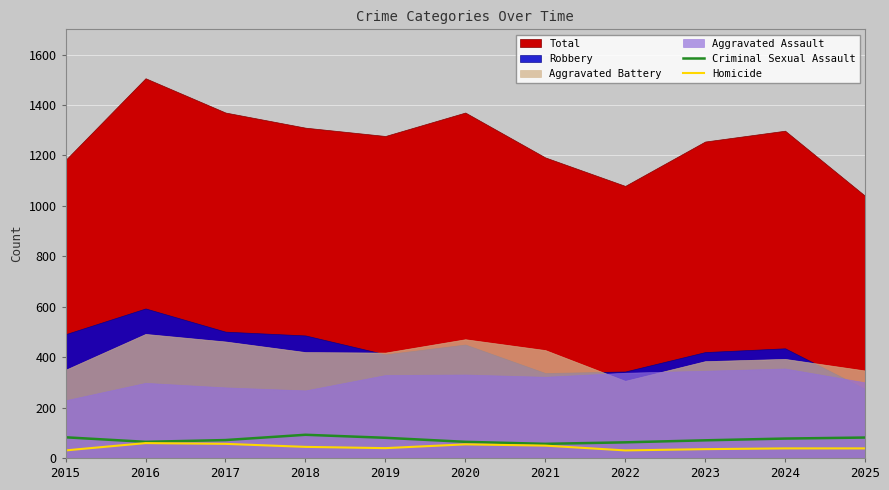

The value of Homicide at 2024 is 38. True or false?

True